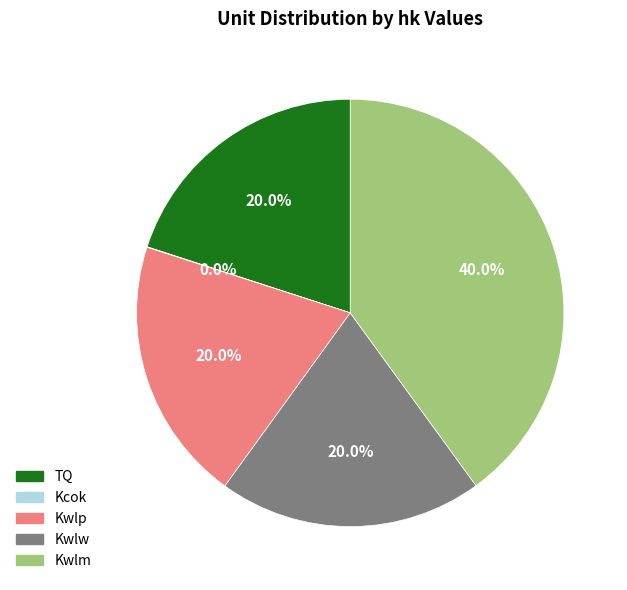

To the nearest percent, what portion does Kwlw represent?

20%